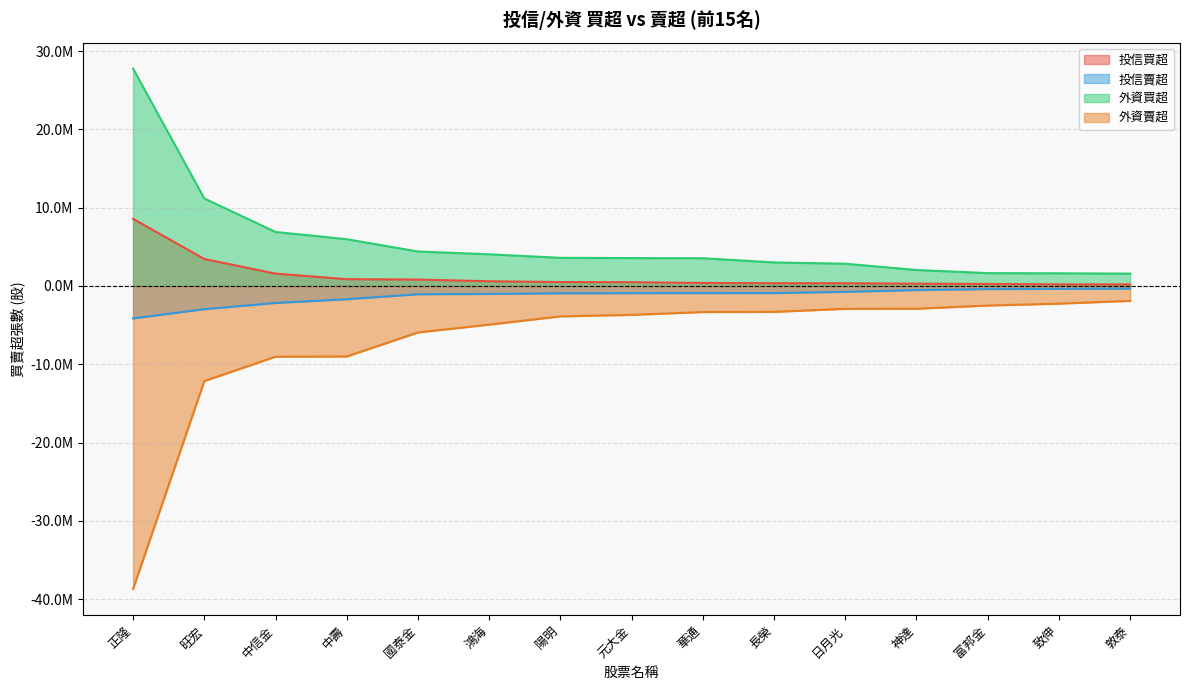

Reading left to right, list all the values displayed in this chart.

投信買超: 8578000	3448000	1580000	868000	820000	600000	500000	484000	383000	350000	350000	290000	258000	203000	200000
投信賣超: -4146000	-2961694	-2173000	-1694000	-1058000	-1020000	-935000	-924000	-916000	-913000	-749000	-520000	-400000	-375000	-338000
外資買超: 27759000	11177000	6897082	5973523	4402096	4044814	3591000	3562596	3543800	3005033	2840524	2041000	1639077	1617000	1574000
外資賣超: -38705253	-12148752	-9035118	-9006172	-5937473	-4938000	-3886411	-3690374	-3331000	-3307171	-2918036	-2907214	-2499748	-2258765	-1902916